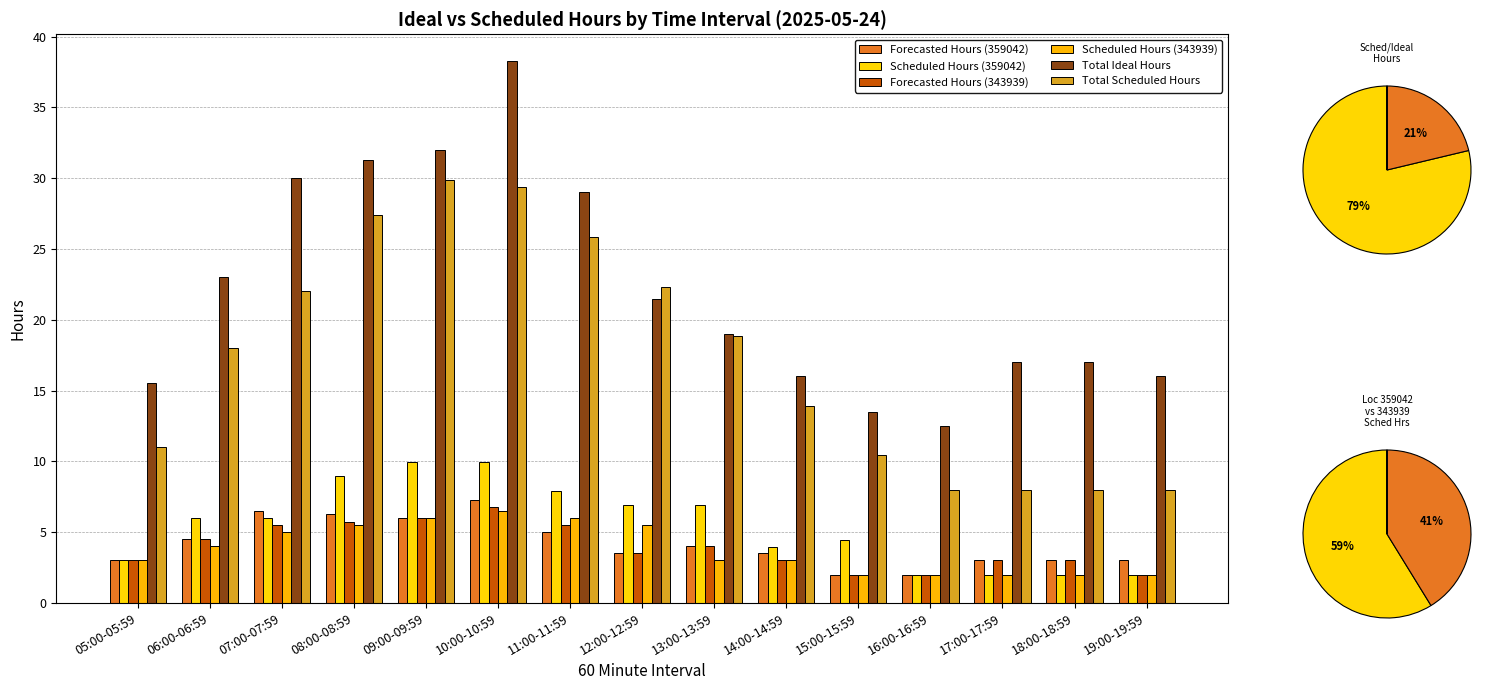

Where does the Total Ideal Hours series first go above 19?

06:00-06:59